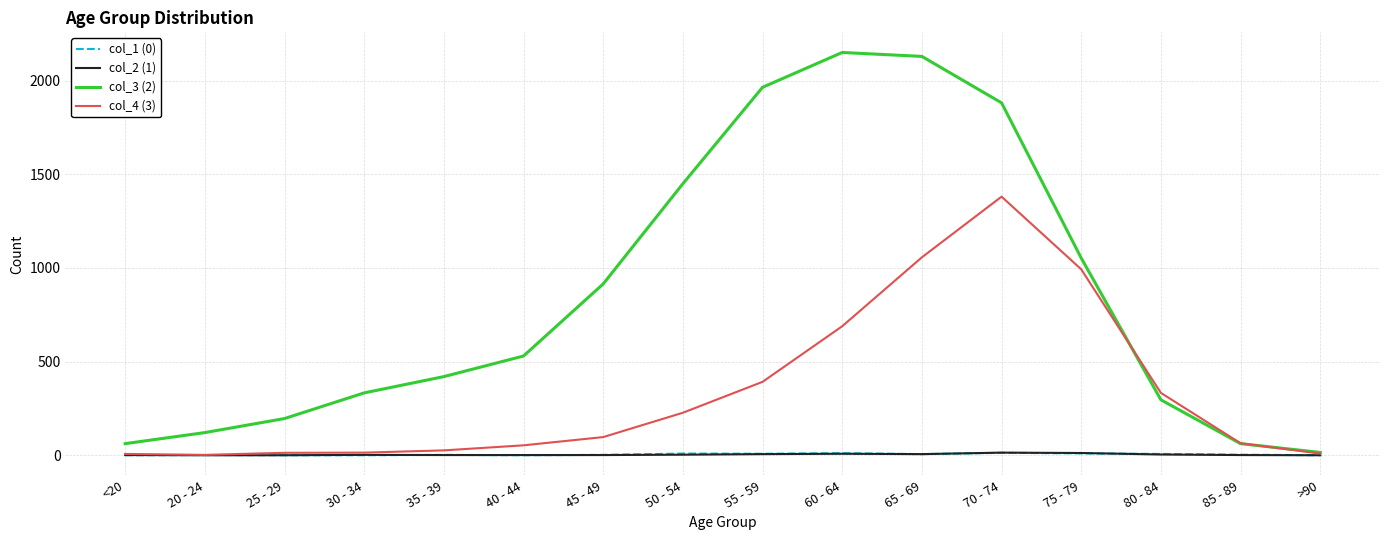

The col_2 (1) series shows 3 at 50 - 54. True or false?

True